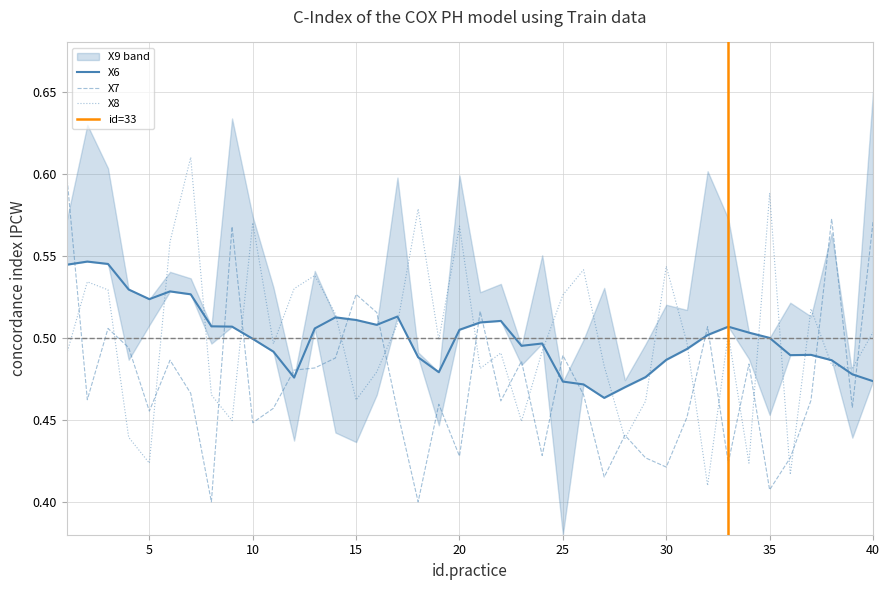

Which series ends up on top after the final intersection of X8 and X7?

X7